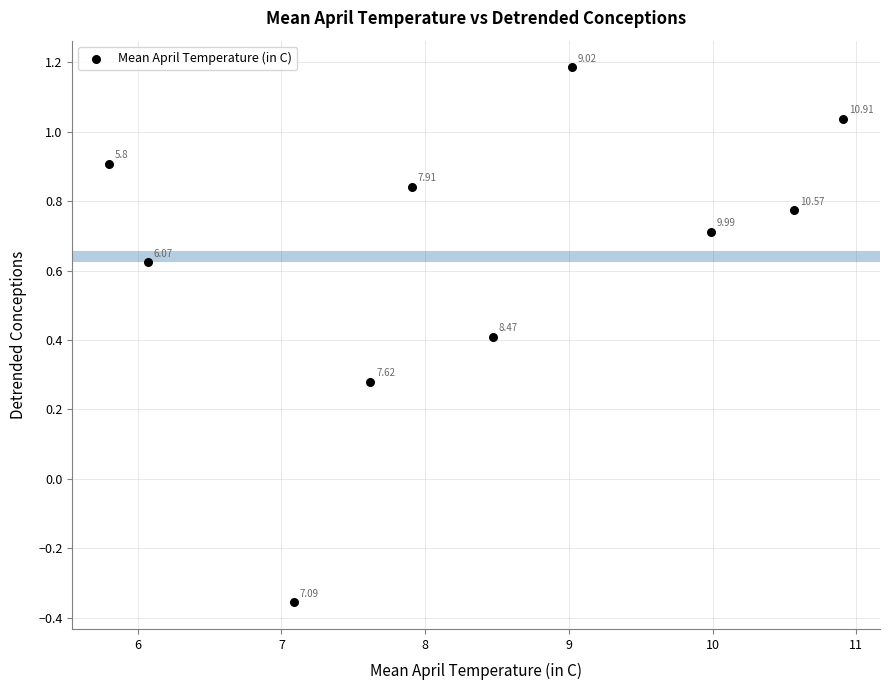

What is the range of X values (max minus min)?

5.1